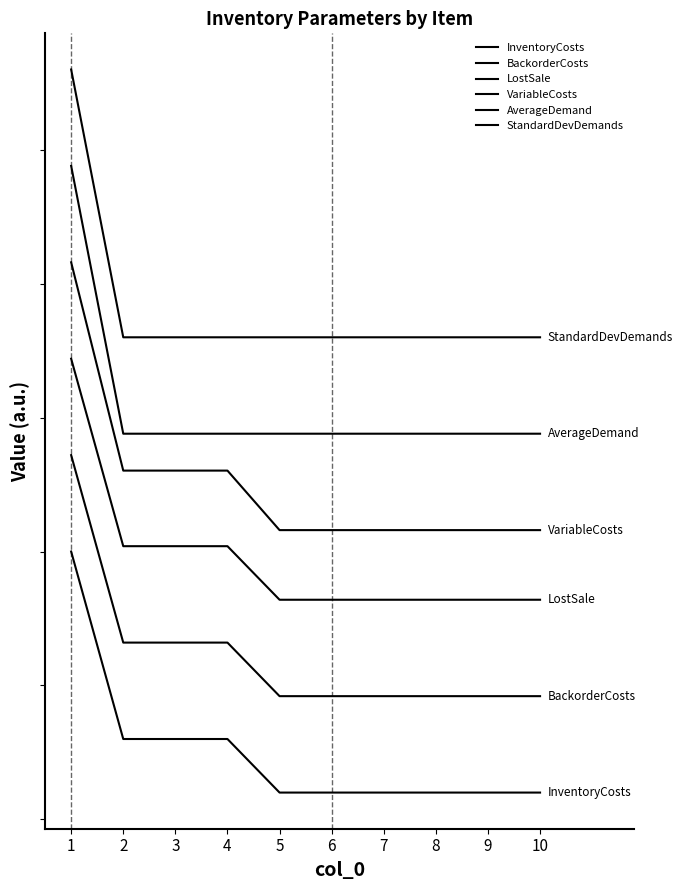

Does the chart display data point markers on the line(s)?

No